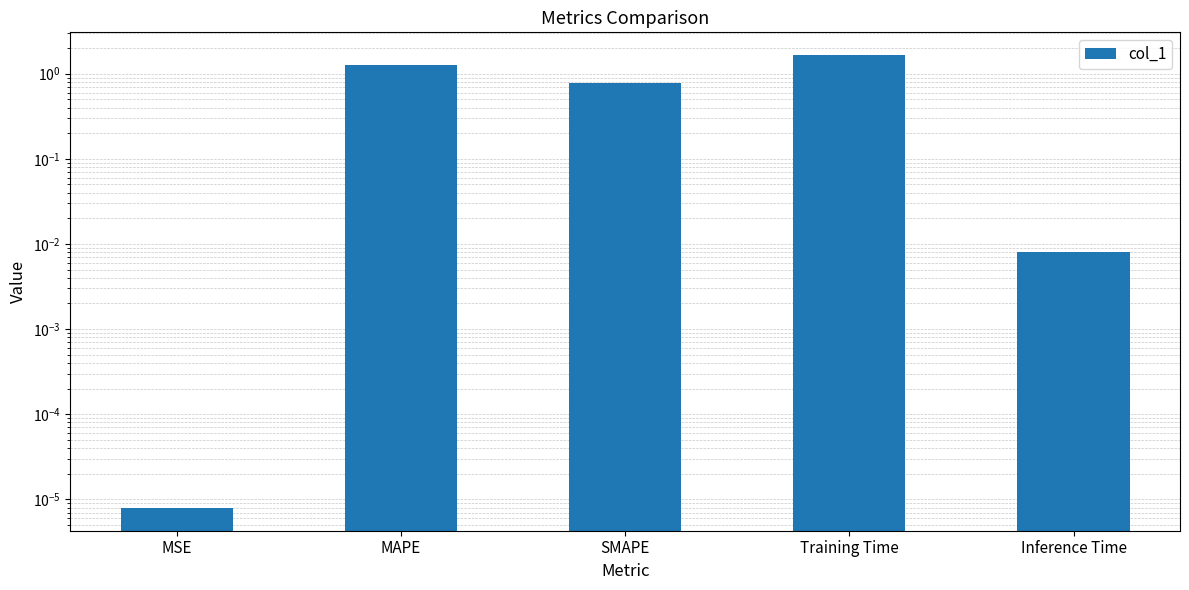

What is the label of the 2nd bar from the right?

Training Time